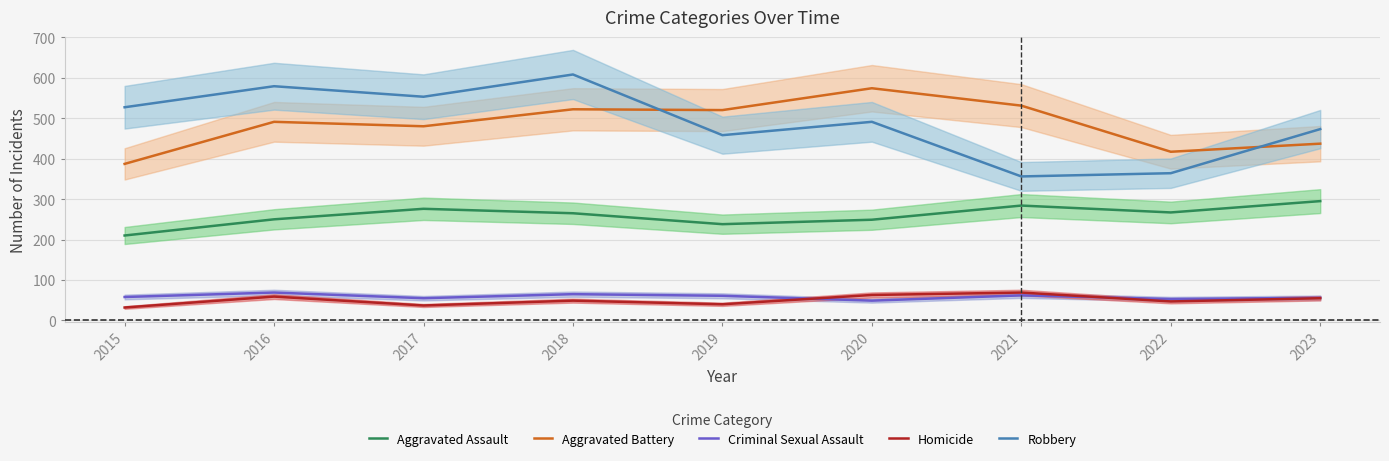

Is this an area chart (filled region under the line)?

No